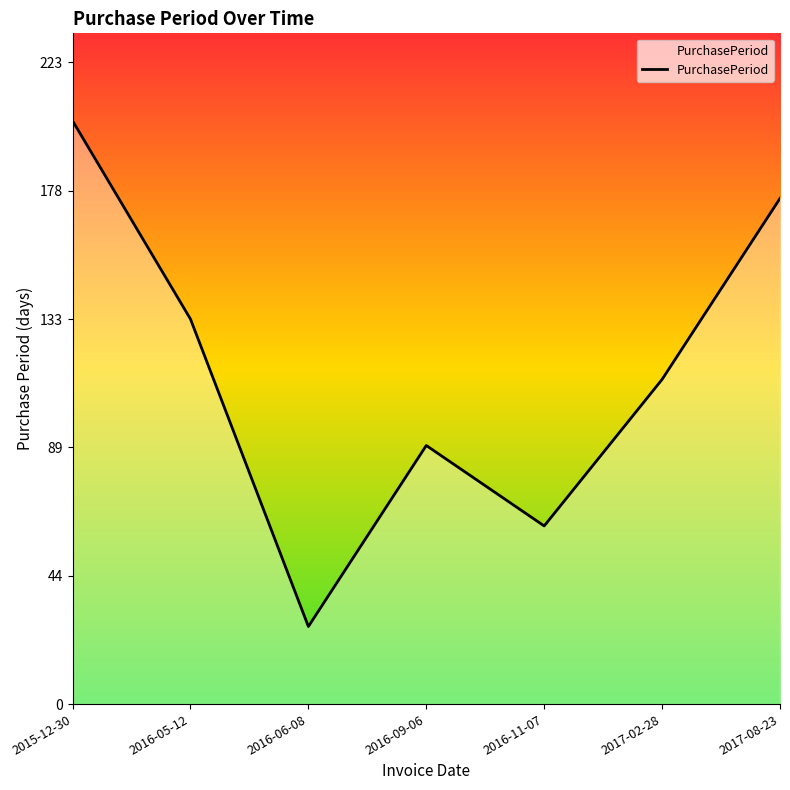

The value at 2017-08-23 is 176. True or false?

True